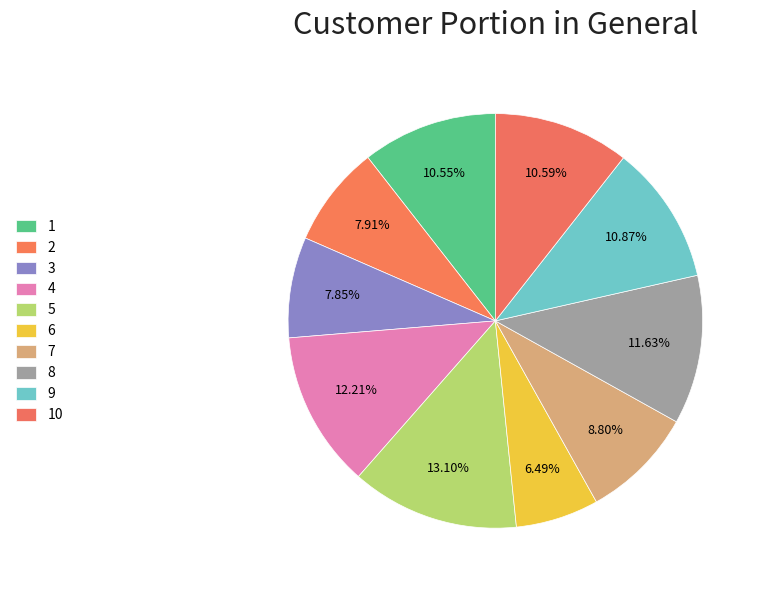

What portion of the pie excludes 1?

89.5%